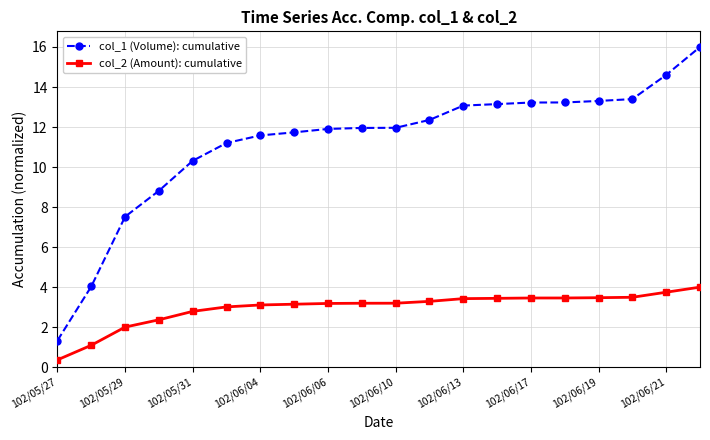

Rank the series by their maximum value, from highest to lowest.

col_1 (Volume): cumulative, col_2 (Amount): cumulative